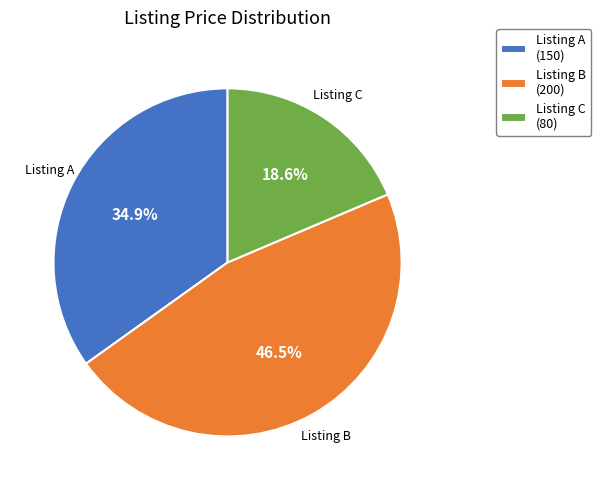

How much of the chart is everything except Listing C?

81.4%